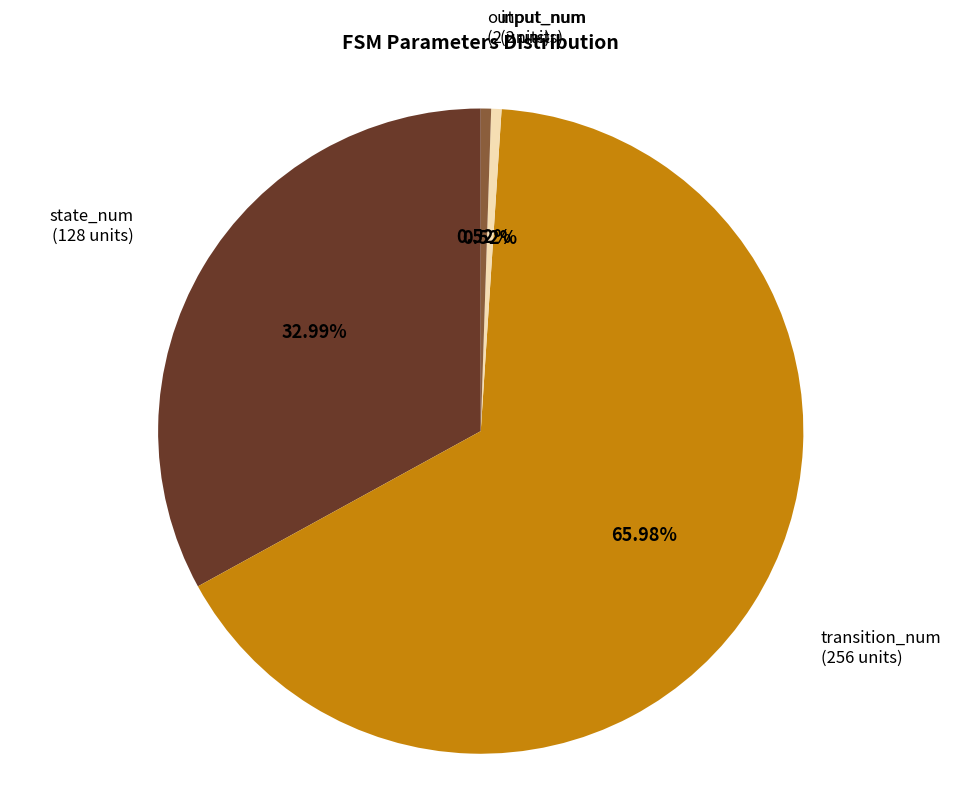

Does any single category account for the majority?

Yes